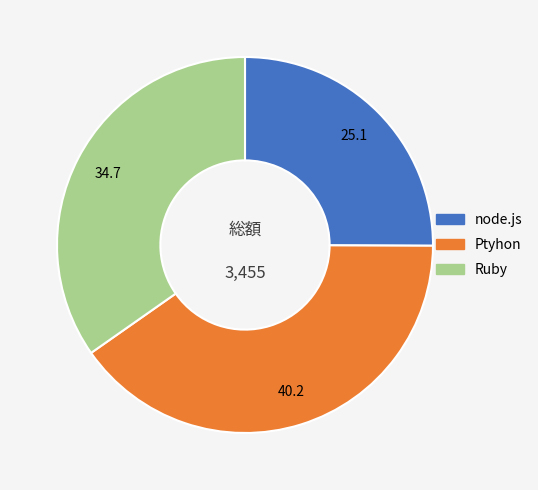

Which has a higher value, node.js or Ptyhon?

Ptyhon